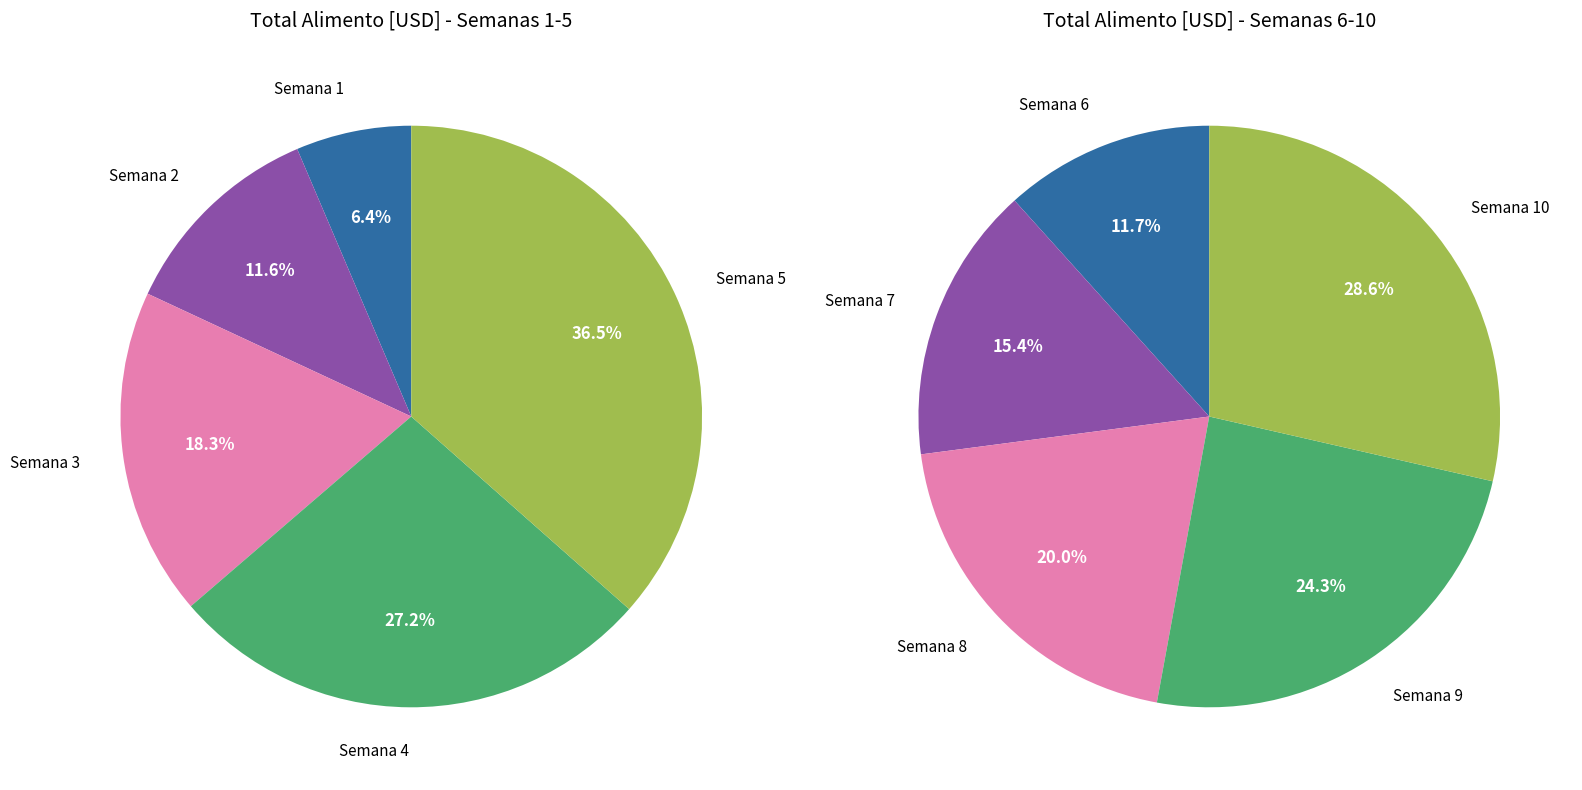

Count the number of slices in the pie.

10